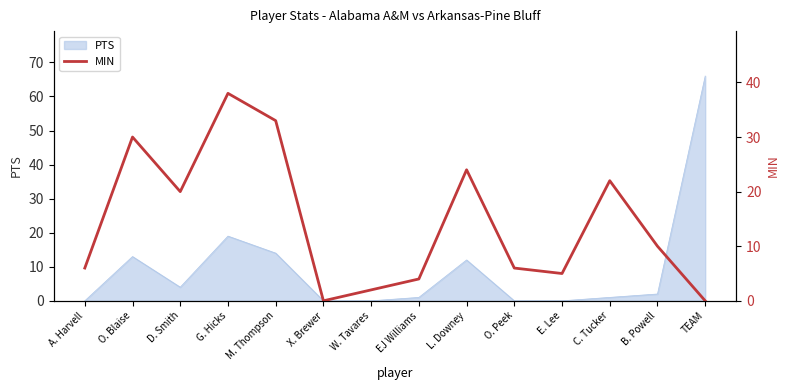

Reading right to left, list all the values displayed in this chart.

TEAM=0	B. Powell=10	C. Tucker=22	E. Lee=5	O. Peek=6	L. Downey=24	EJ Williams=4	W. Tavares=2	X. Brewer=0	M. Thompson=33	G. Hicks=38	D. Smith=20	O. Blaise=30	A. Harvell=6